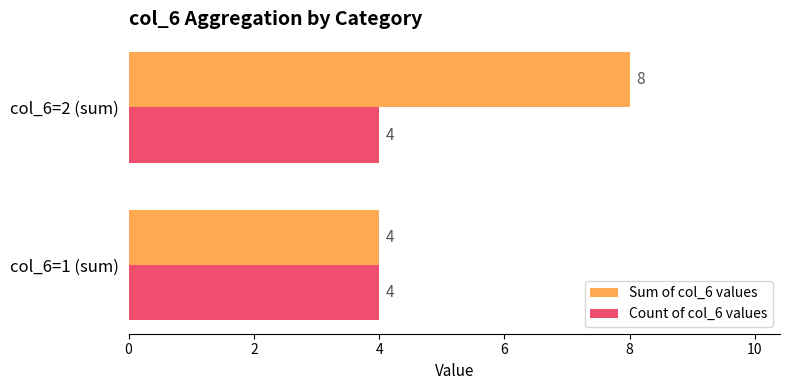

Which series changed the most between col_6=1 (sum) and col_6=2 (sum)?

Sum of col_6 values